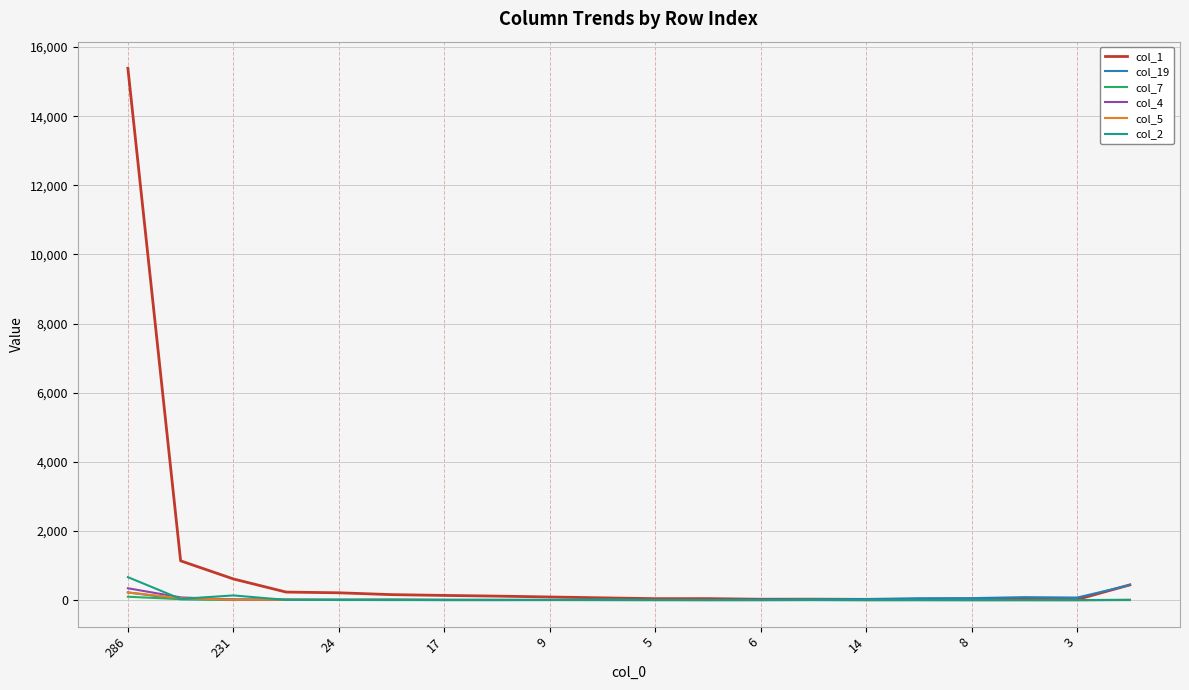

Which series has the largest total across all categories?

col_1